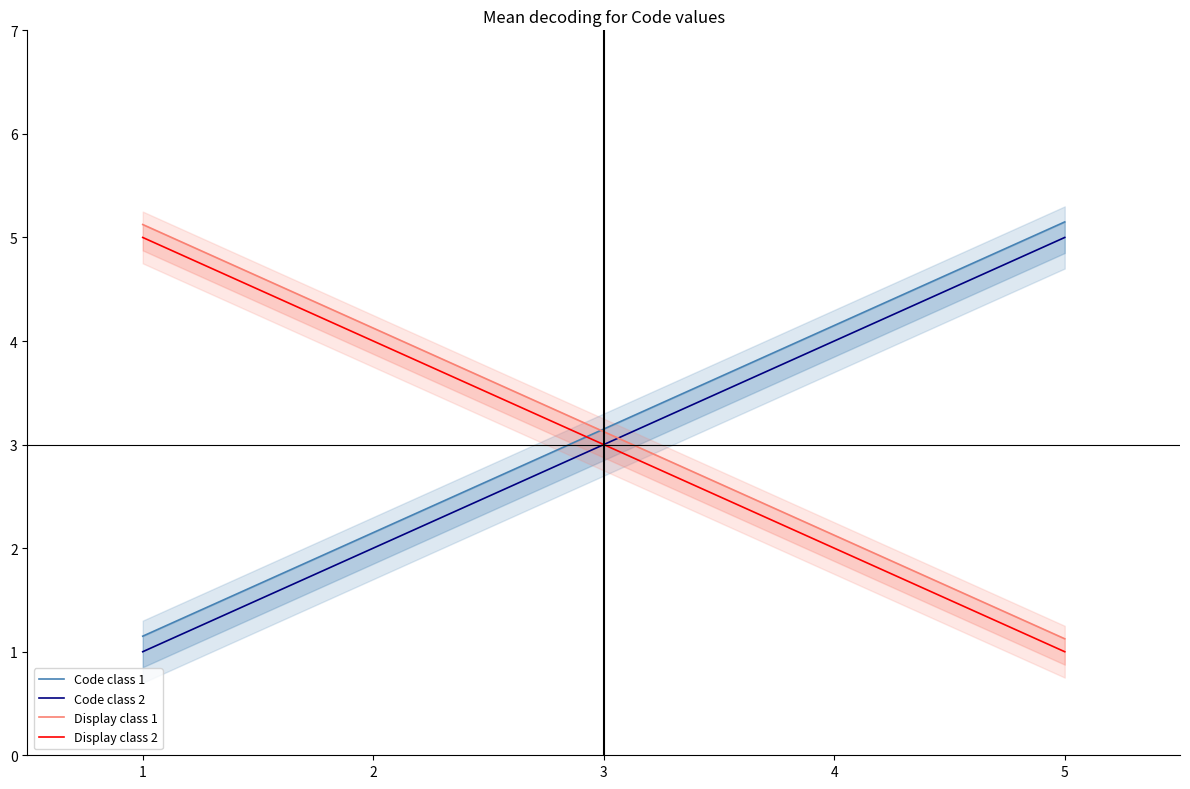

Which has a higher value, 2 or 3?

3